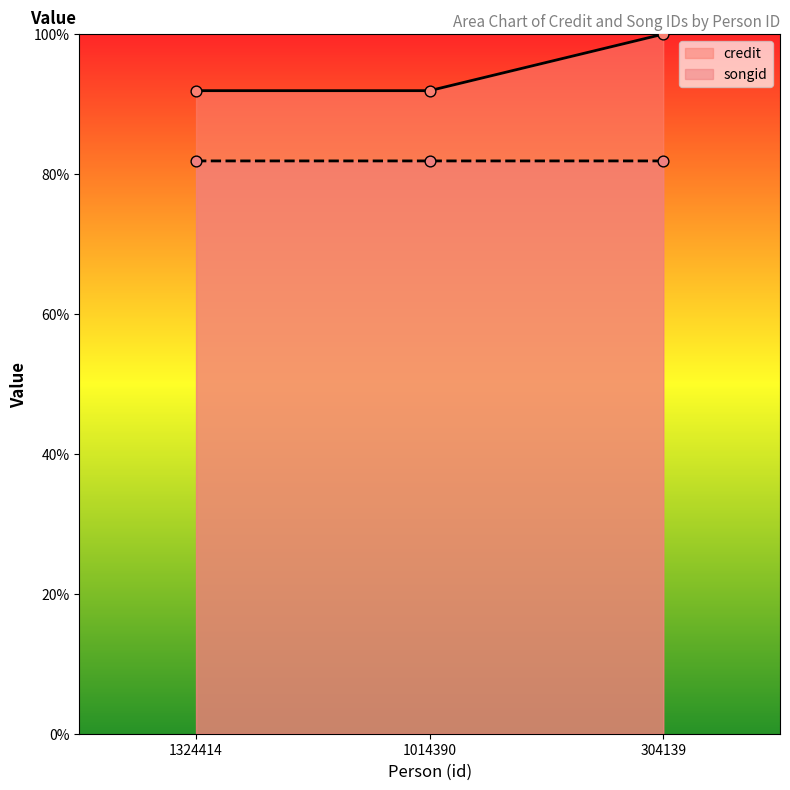

Which series contains the lowest Y value?

credit